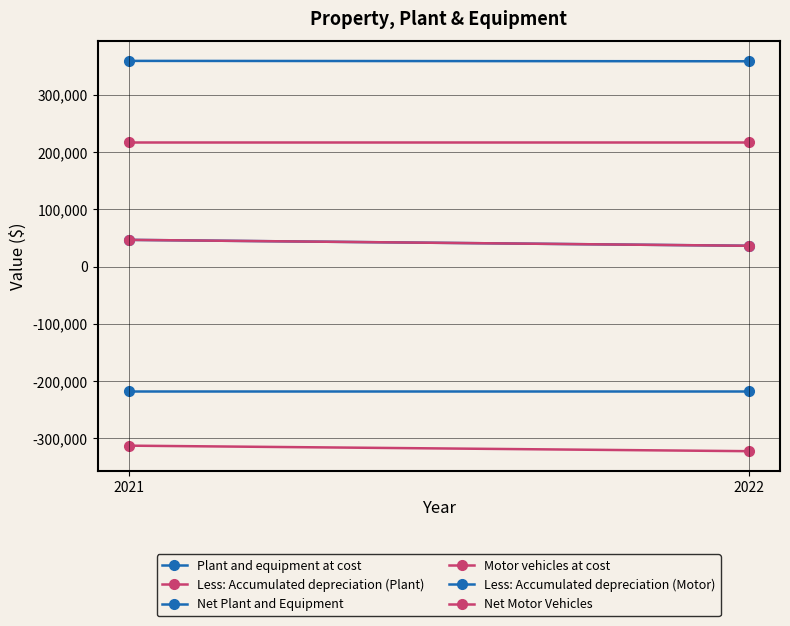

What are all the series names shown in the legend?

Plant and equipment at cost, Less: Accumulated depreciation (Plant), Net Plant and Equipment, Motor vehicles at cost, Less: Accumulated depreciation (Motor), Net Motor Vehicles